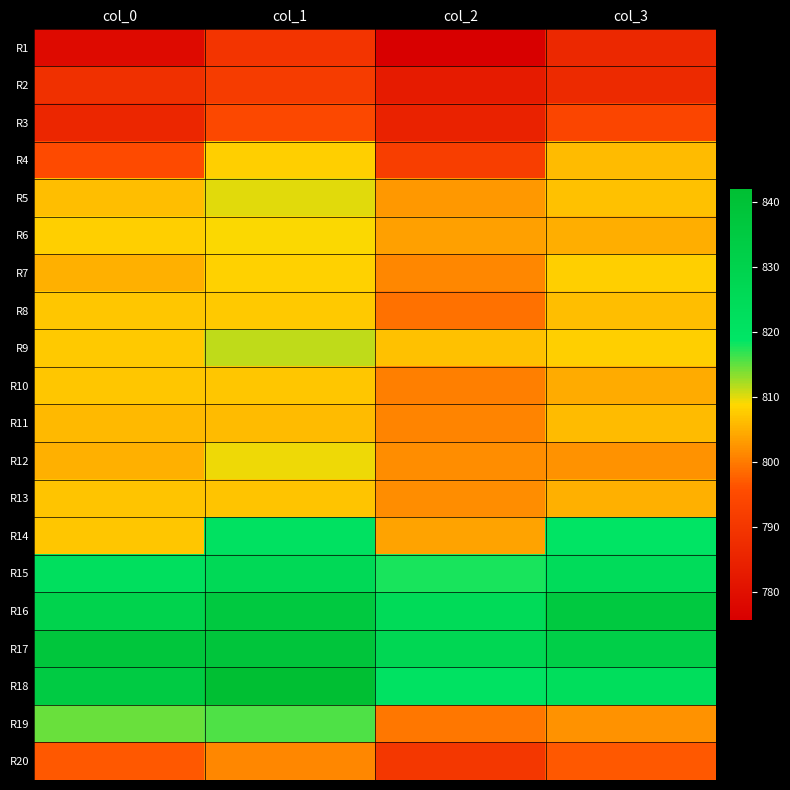

What is the maximum value shown in the chart?

842.0